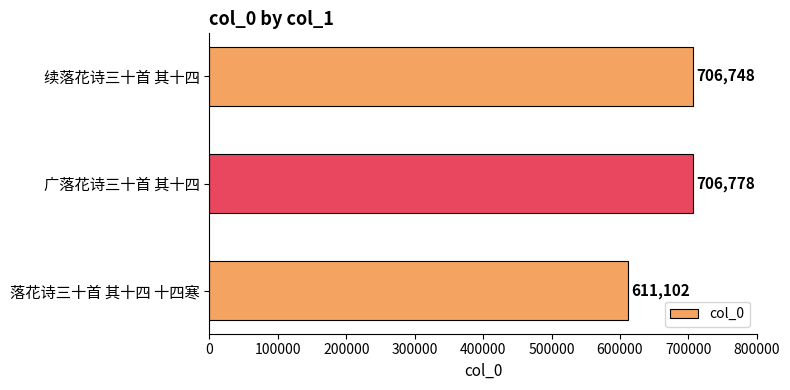

What is the difference between the maximum and minimum values?

95676